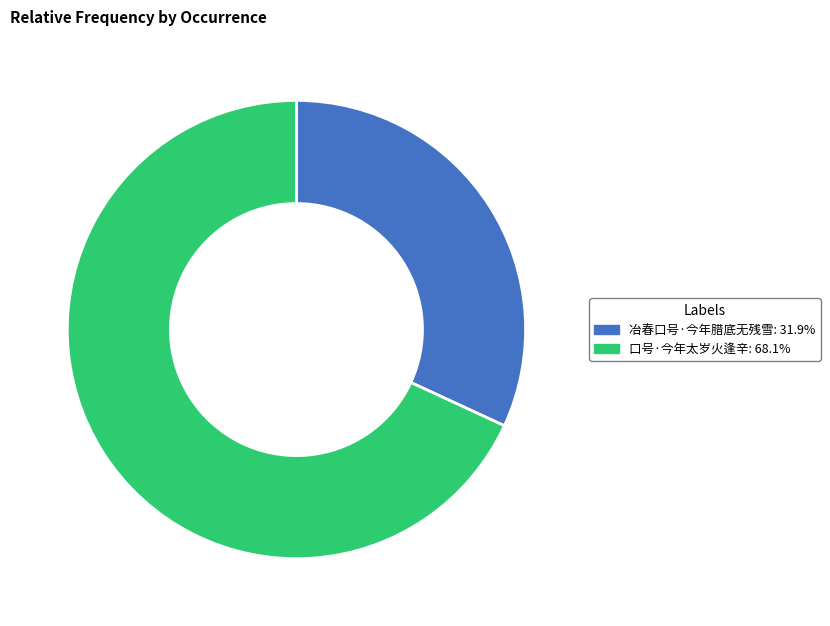

Is the sum of 口号·今年太岁火逢辛: 68.1% and 冶春口号·今年腊底无残雪: 31.9% greater than half?

Yes